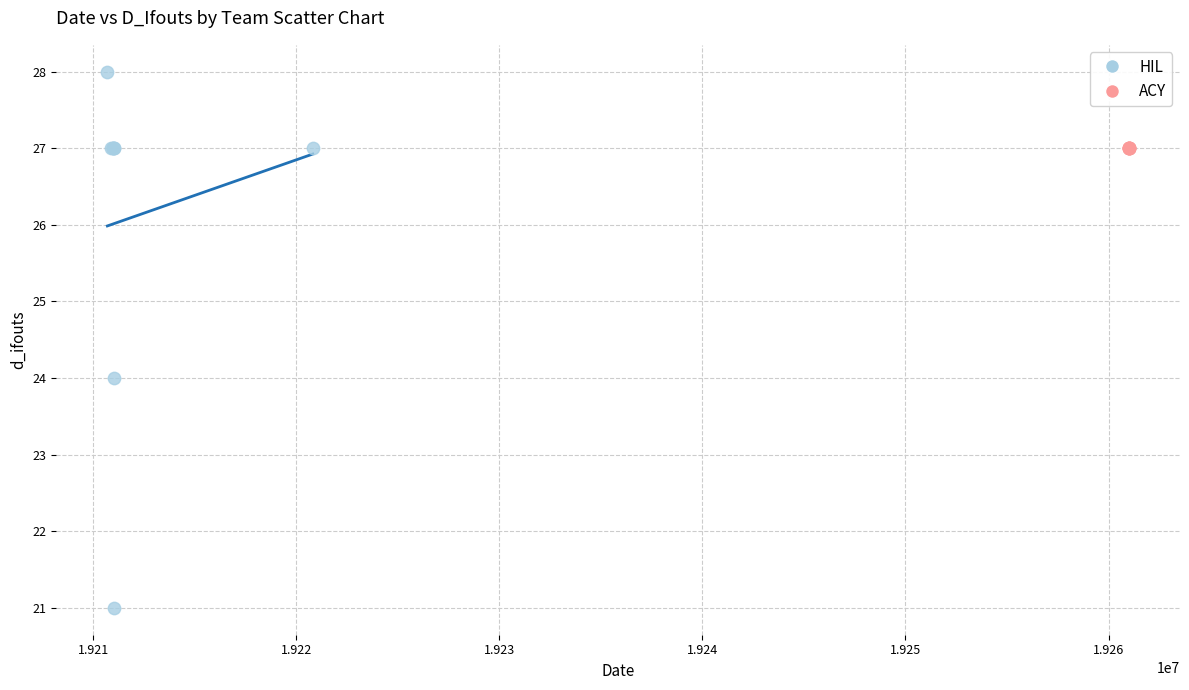

Which series reaches the maximum Y coordinate?

HIL